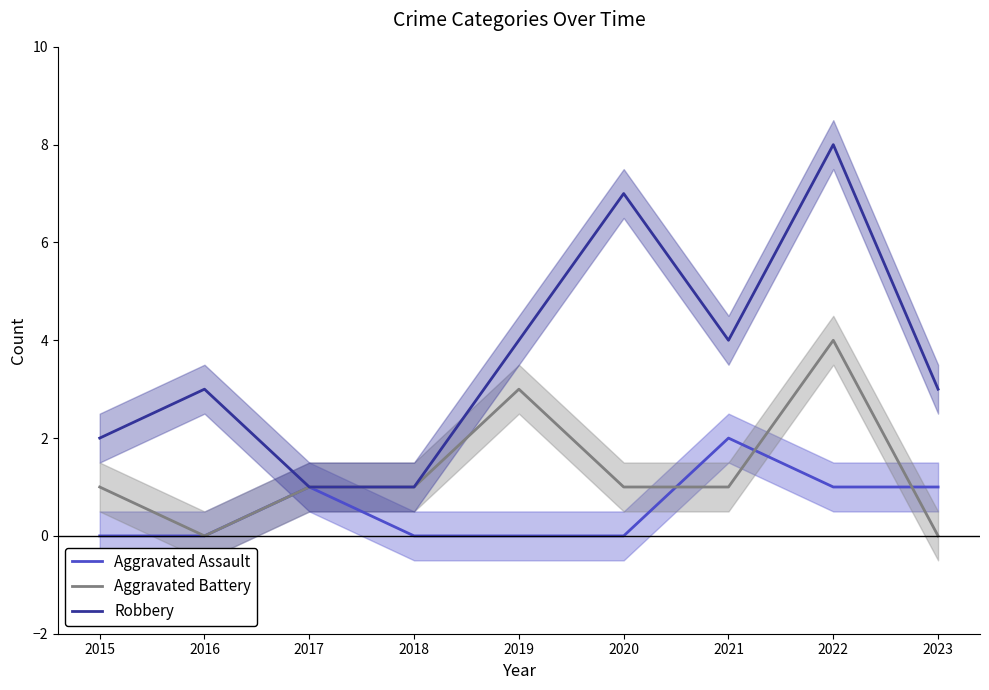

List the labels in order of Robbery value, smallest first.

2017, 2018, 2015, 2016, 2023, 2019, 2021, 2020, 2022